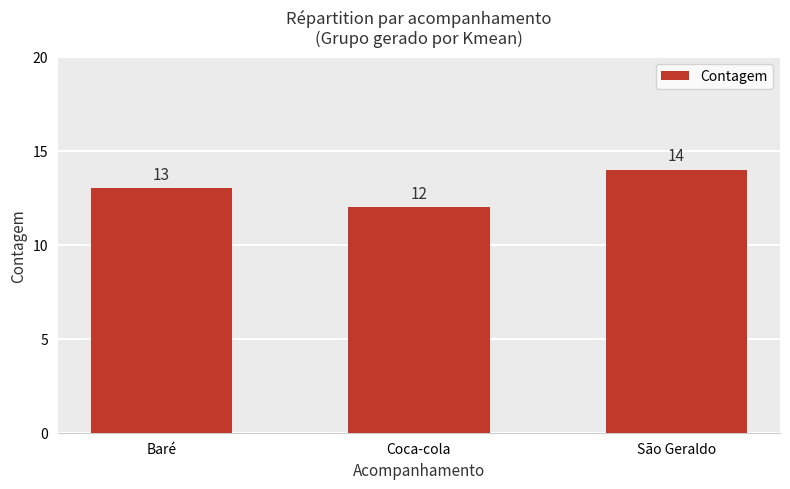

Which has a higher value, Baré or São Geraldo?

São Geraldo